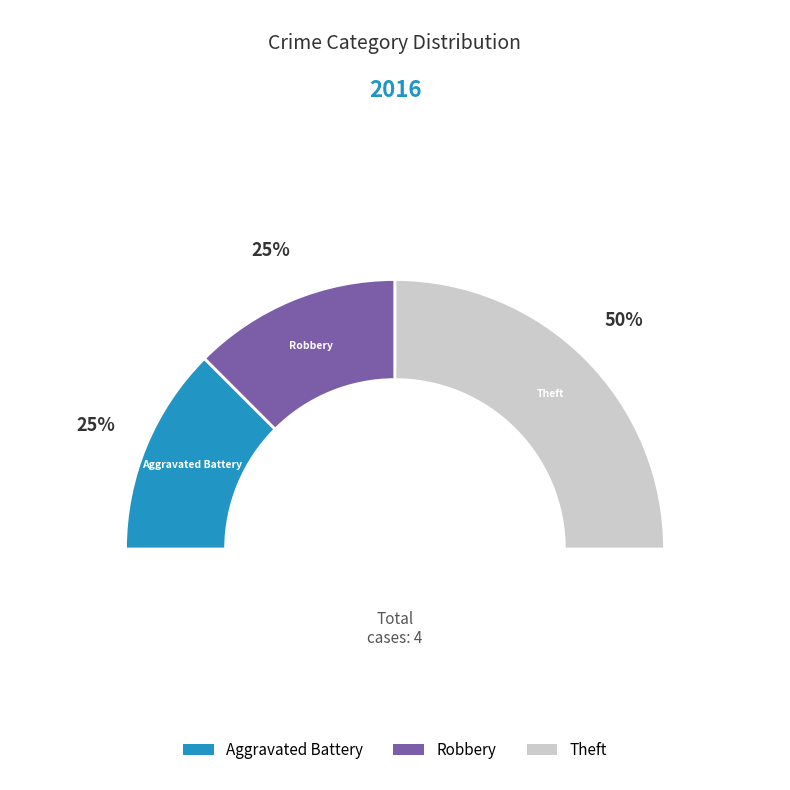

True or false: Theft accounts for 50% of the total.

True